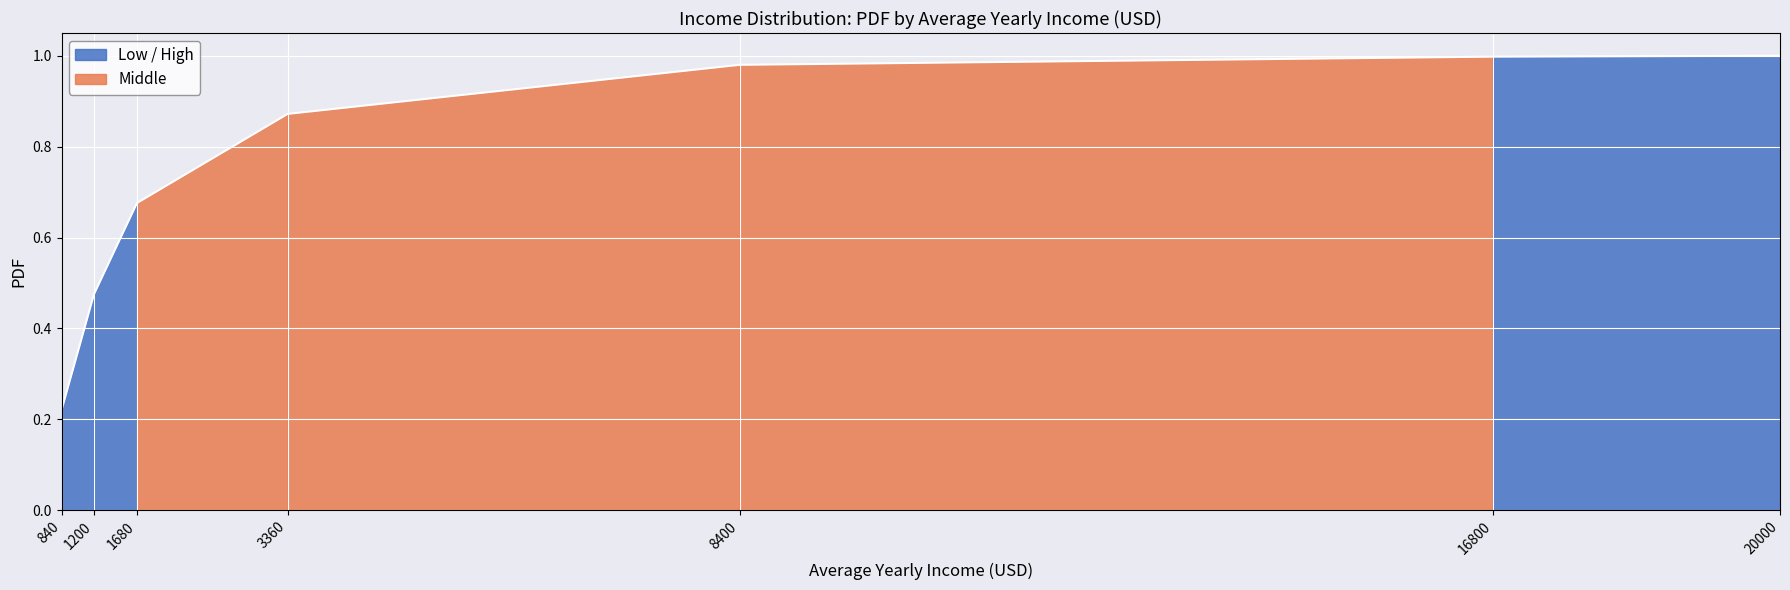

Read the value at 1680.

0.7